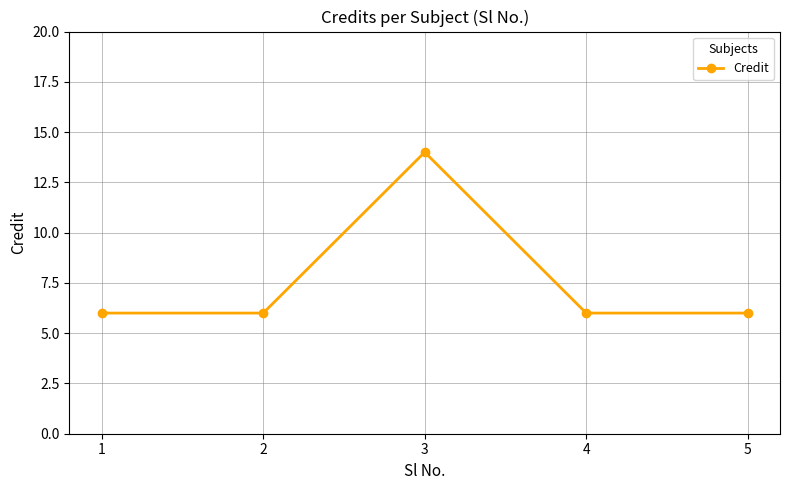

What is the difference between the maximum and minimum values?

8